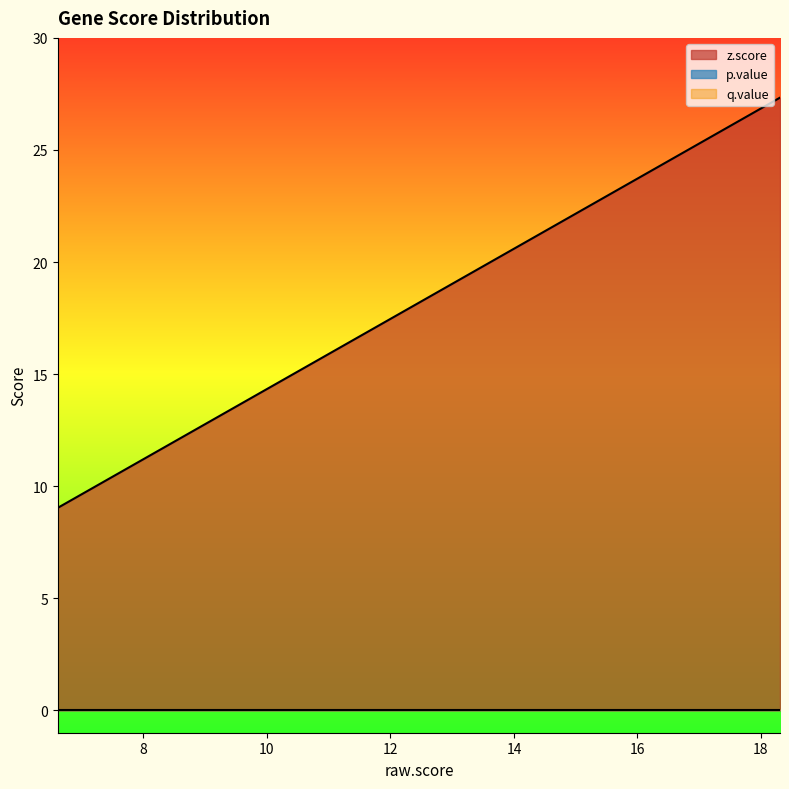

True or false: p.value has more than 1 points higher than both neighbors.

False